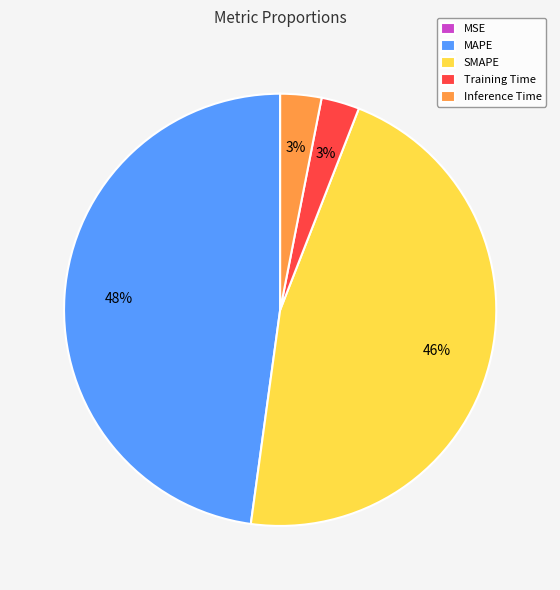

Approximately how many times larger is the value at Training Time compared to MAPE?

0.1